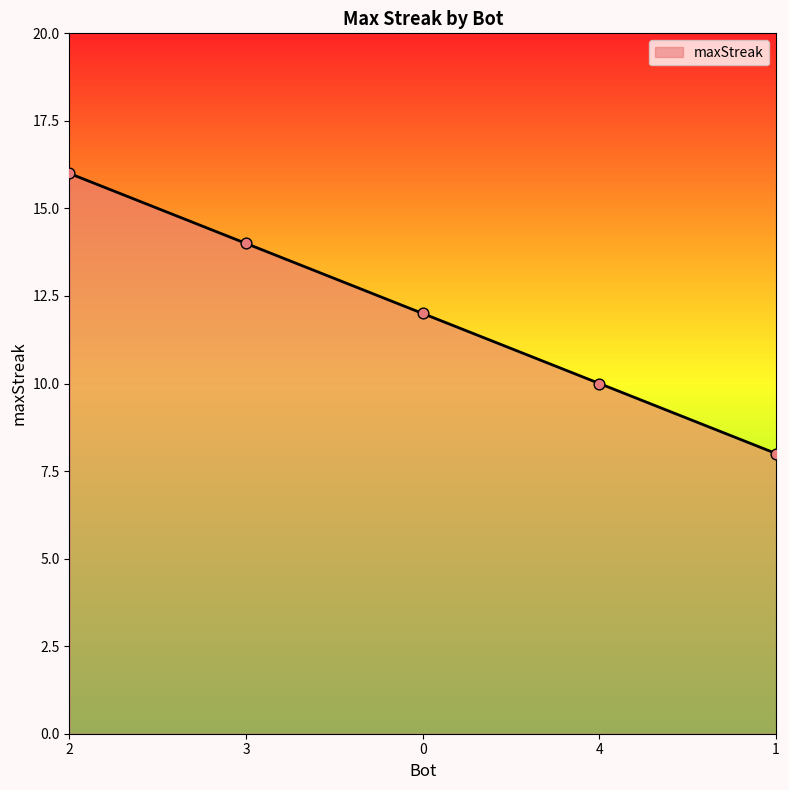

What is the change in value from 2 to 0?

-4